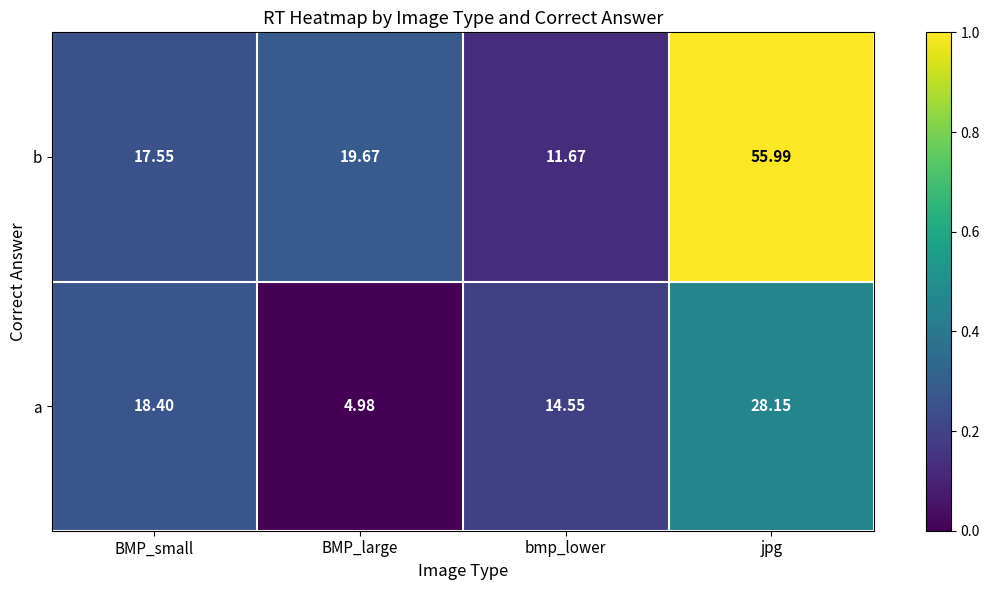

At which label is b closest to 33?

BMP_large